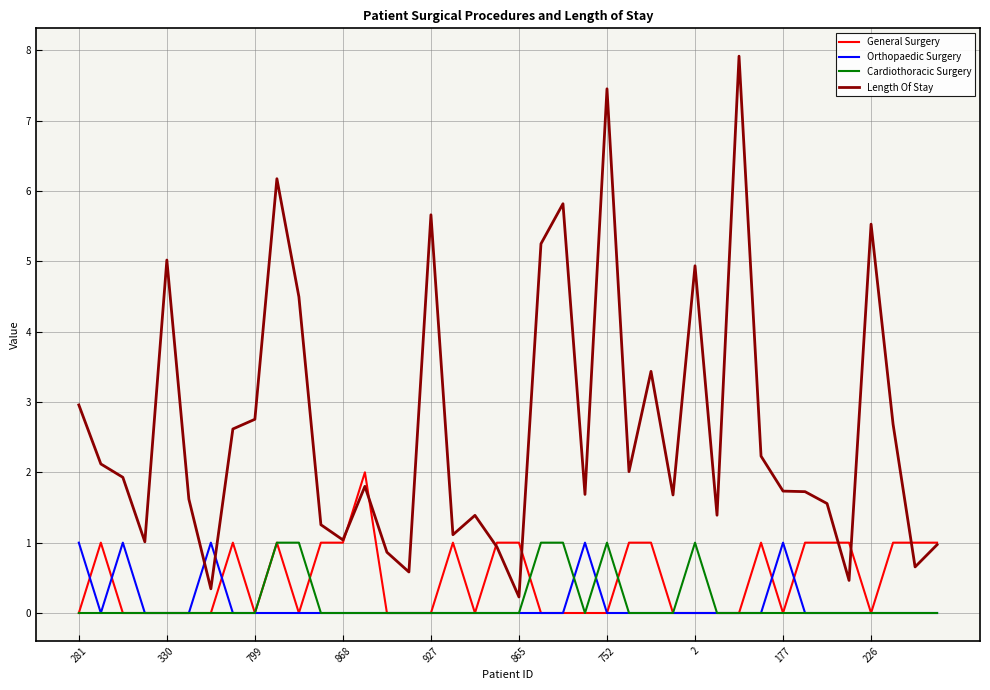

True or false: Cardiothoracic Surgery and Length Of Stay intersect in this chart.

False